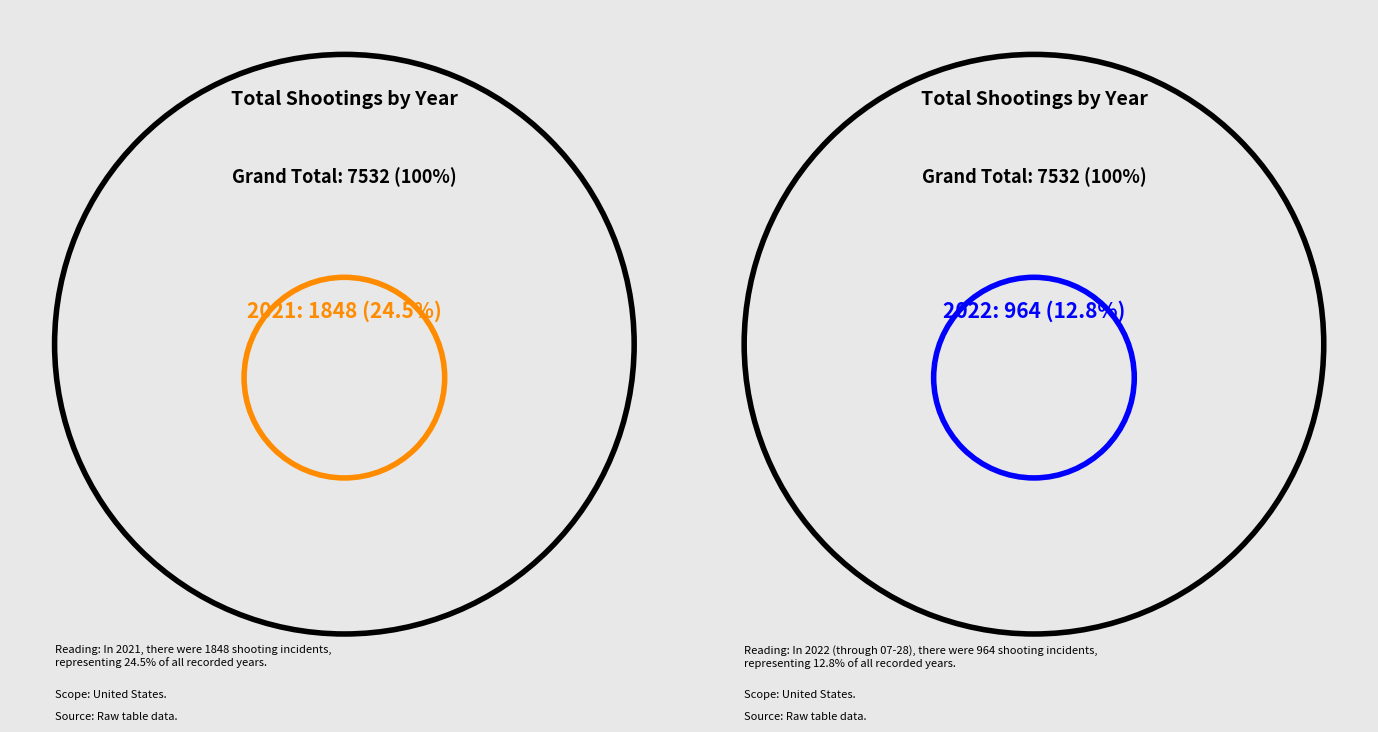

Is it true that 2016 is 21% of the pie?

False